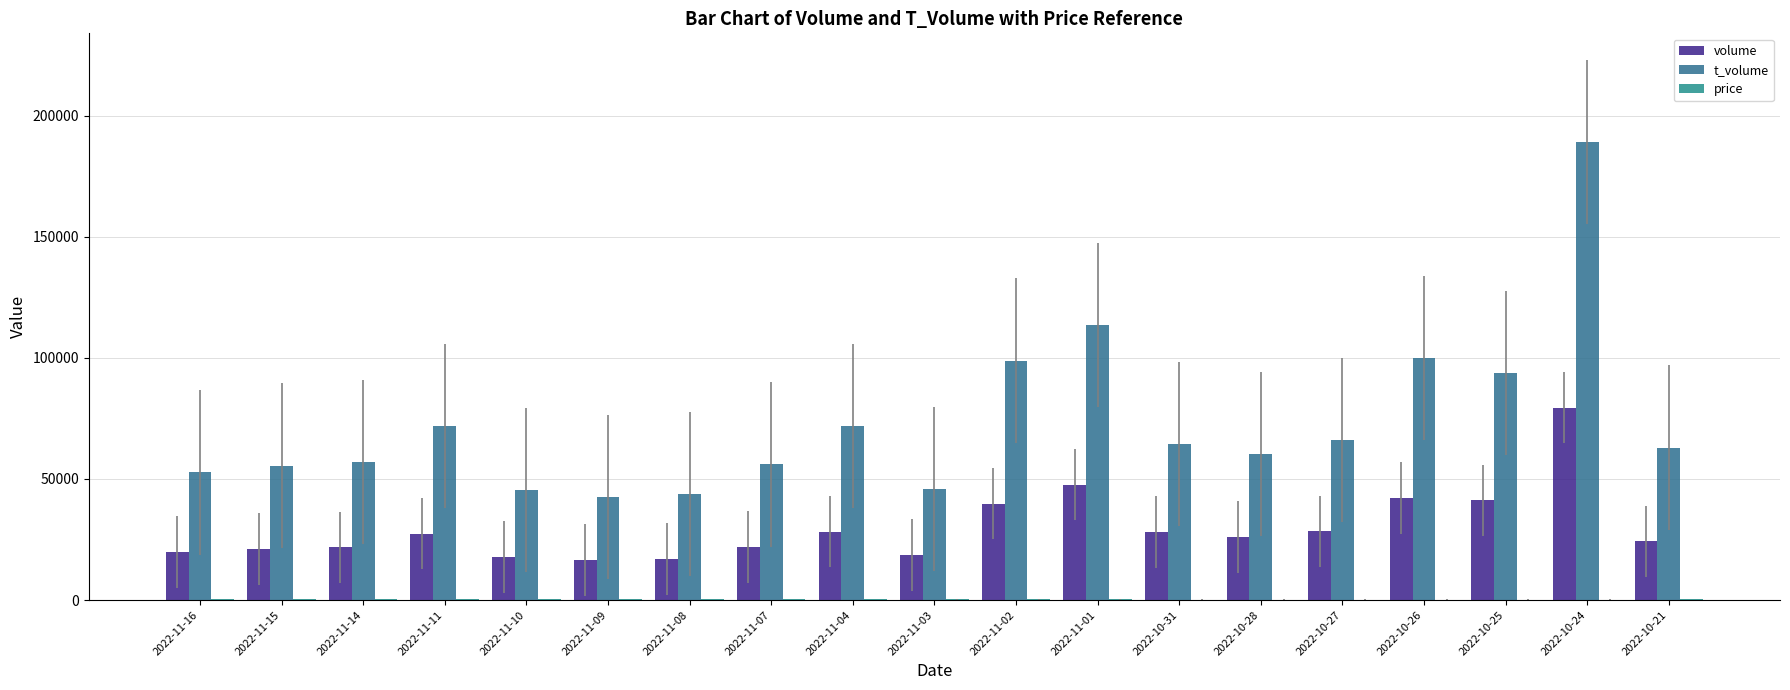

What is the maximum value shown in the chart?

188973.0